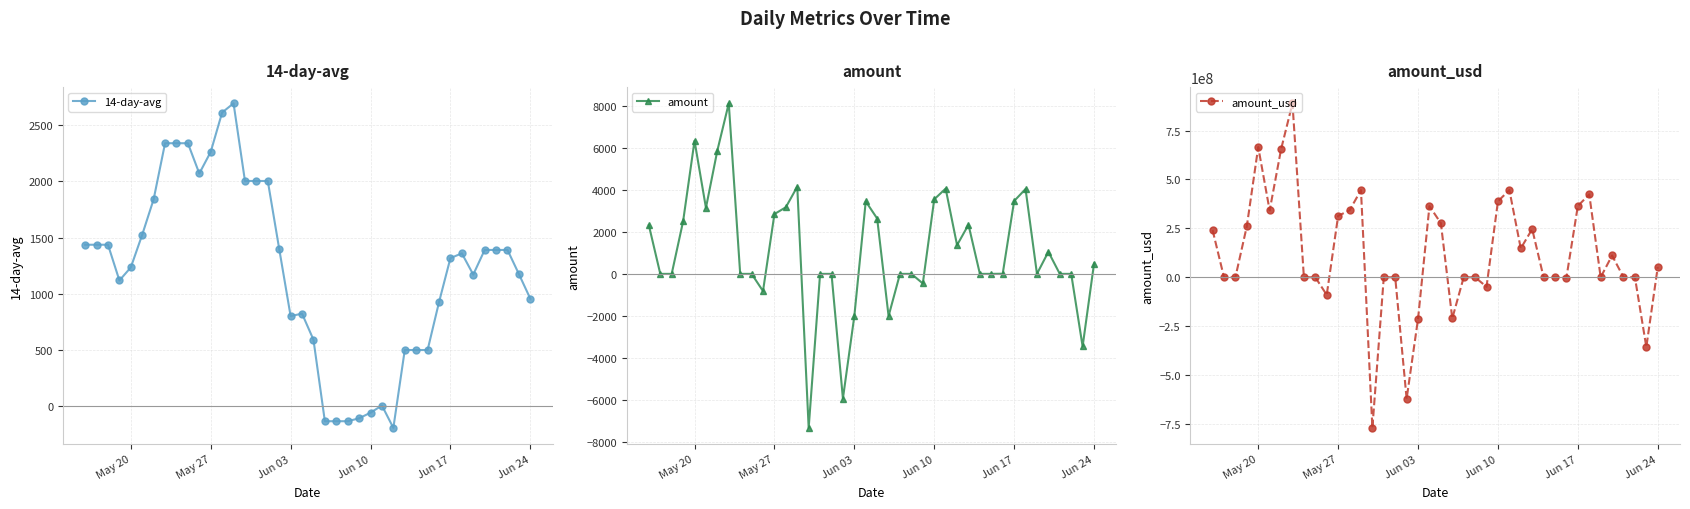

How many interior local valleys does the amount_usd series have?

11